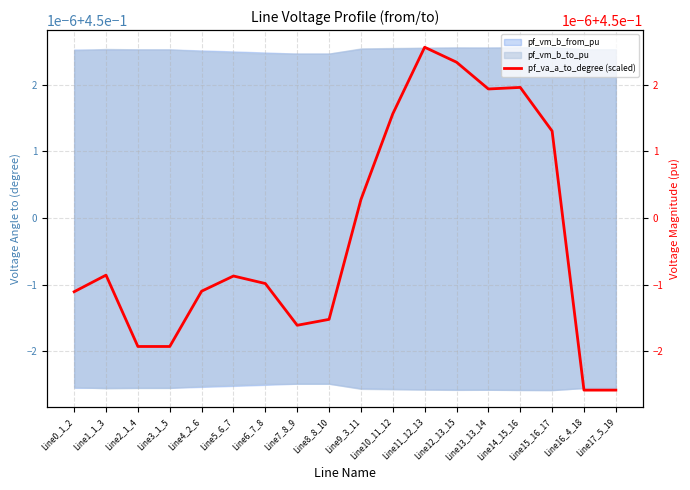

Which label corresponds to the smallest value in the chart?

Line16_4_18